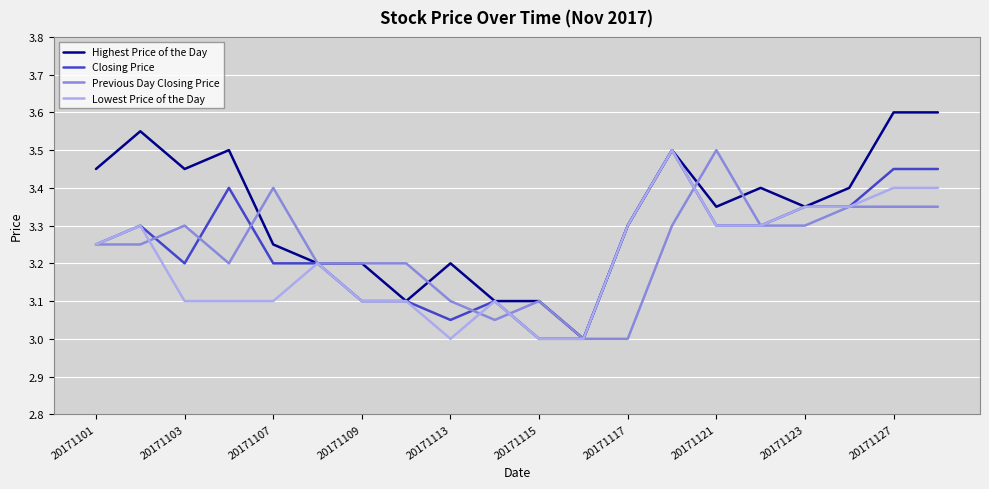

Which series has the widest spread of values?

Highest Price of the Day